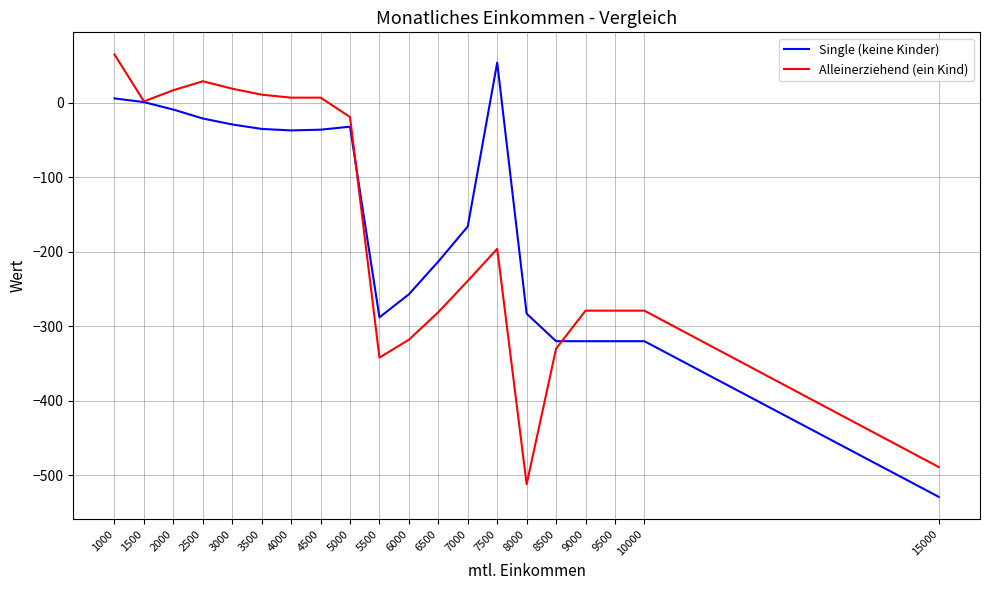

How many lines are shown in the chart?

2